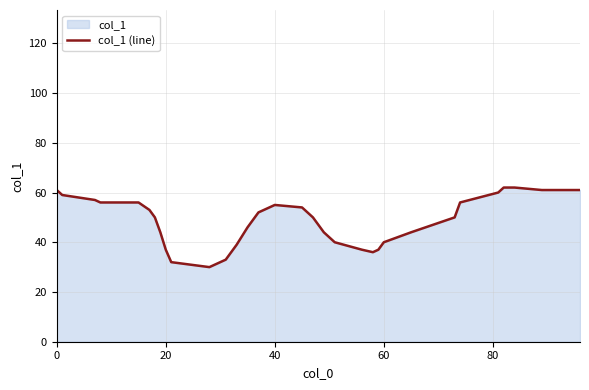

True or false: the data shows 85 at 60.

False